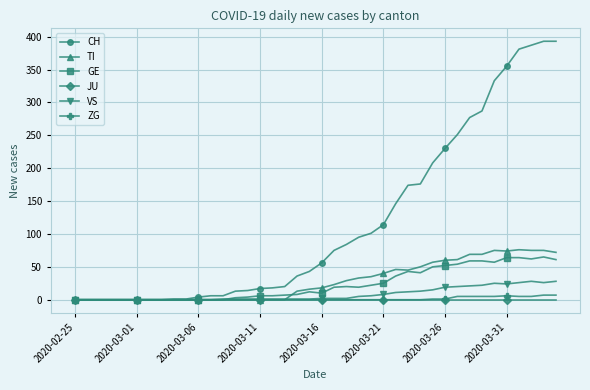

What is the difference between the maximum and minimum values in the GE series?

65